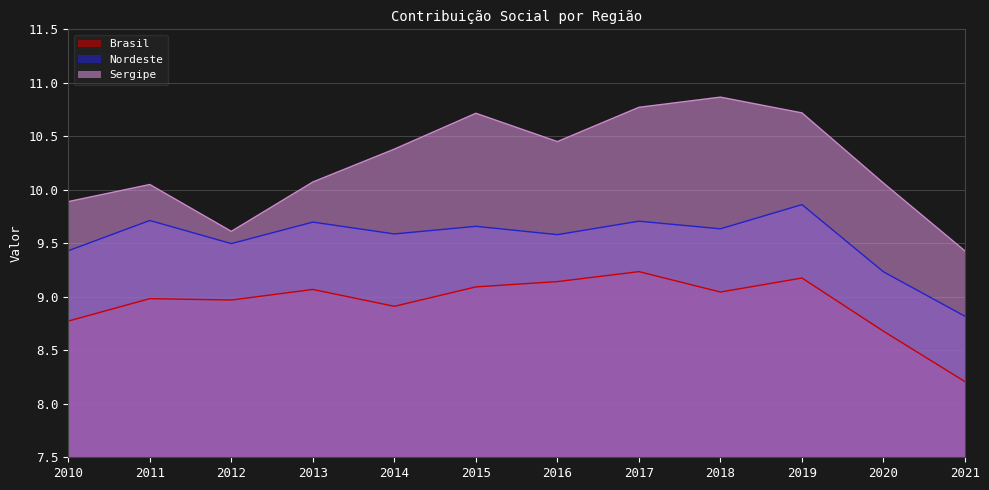

Rank the series by their maximum value, from lowest to highest.

Brasil, Nordeste, Sergipe